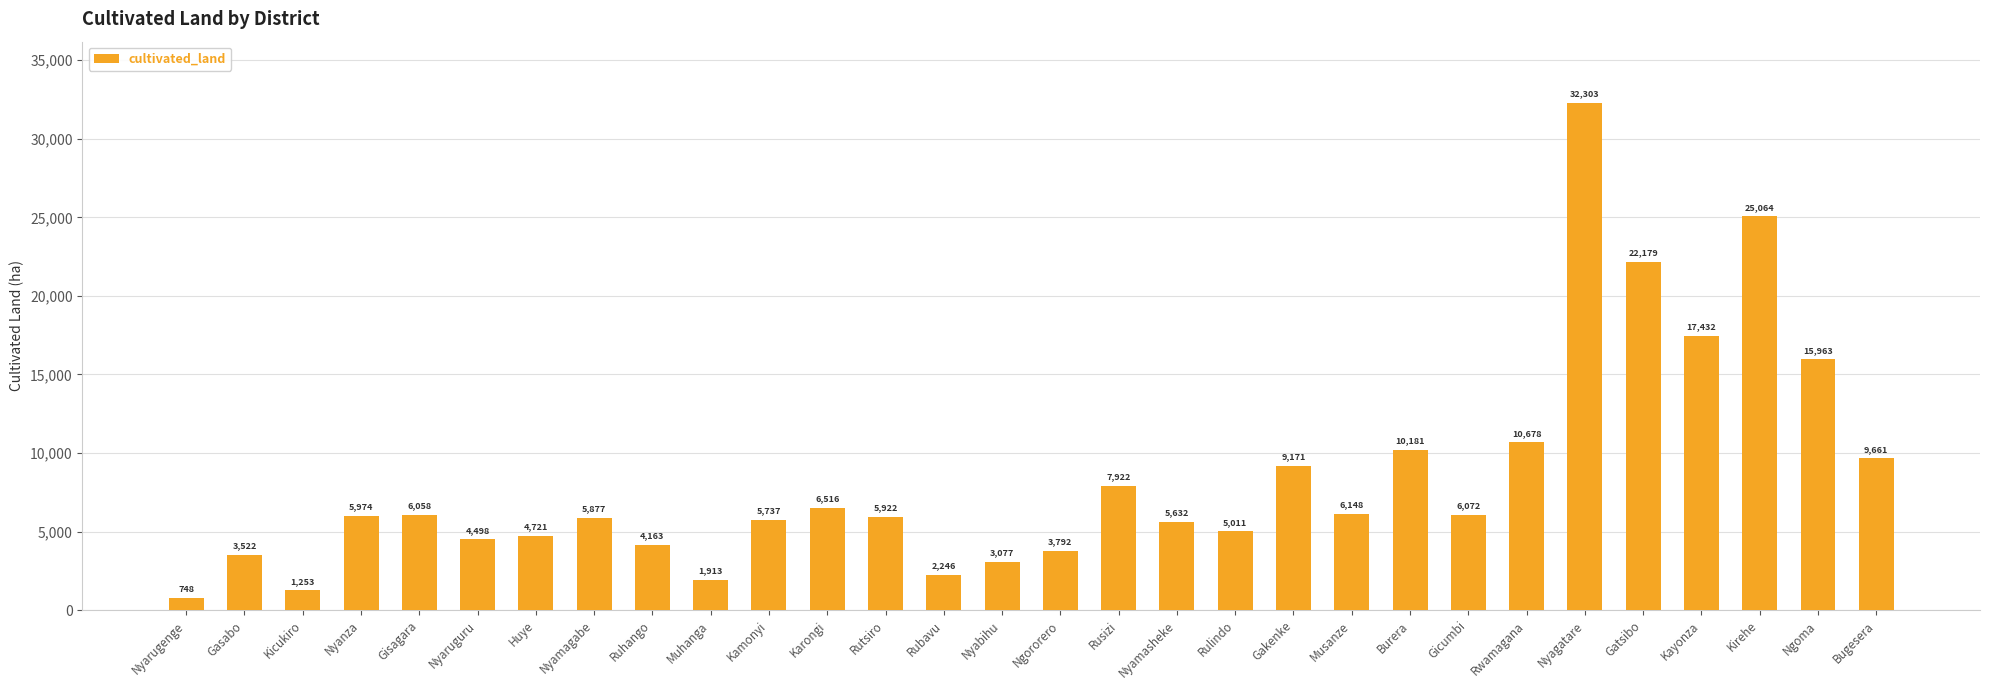

What is the sum of all values?

249435.0